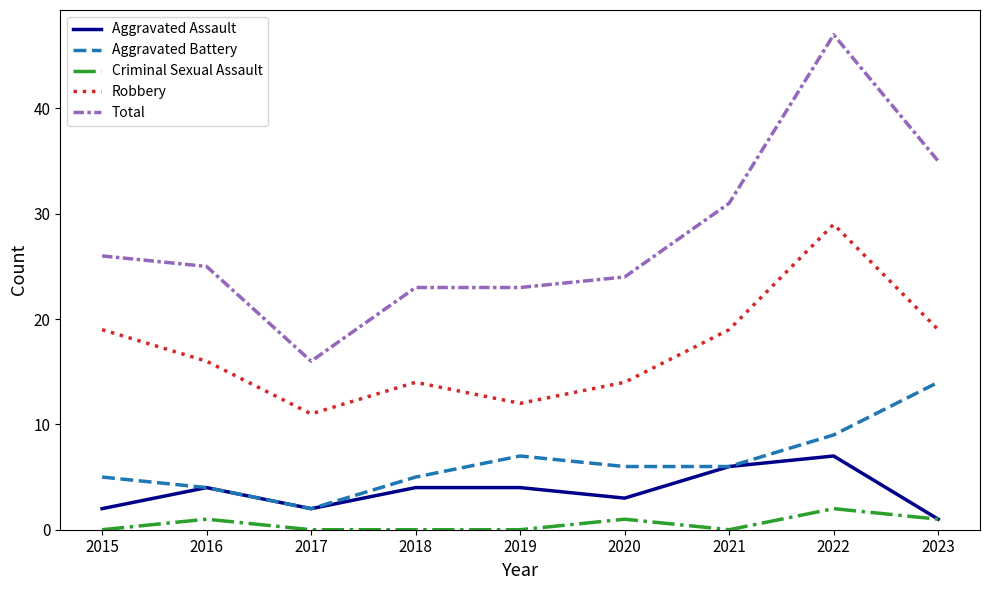

What is the difference between the maximum and second lowest values in the Total series?

24